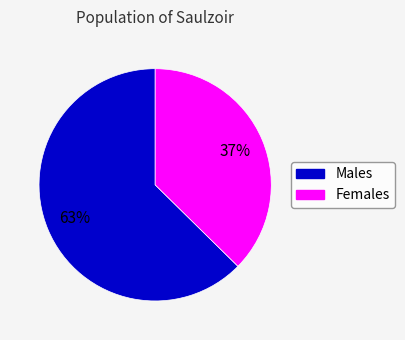

What is the majority slice?

Males